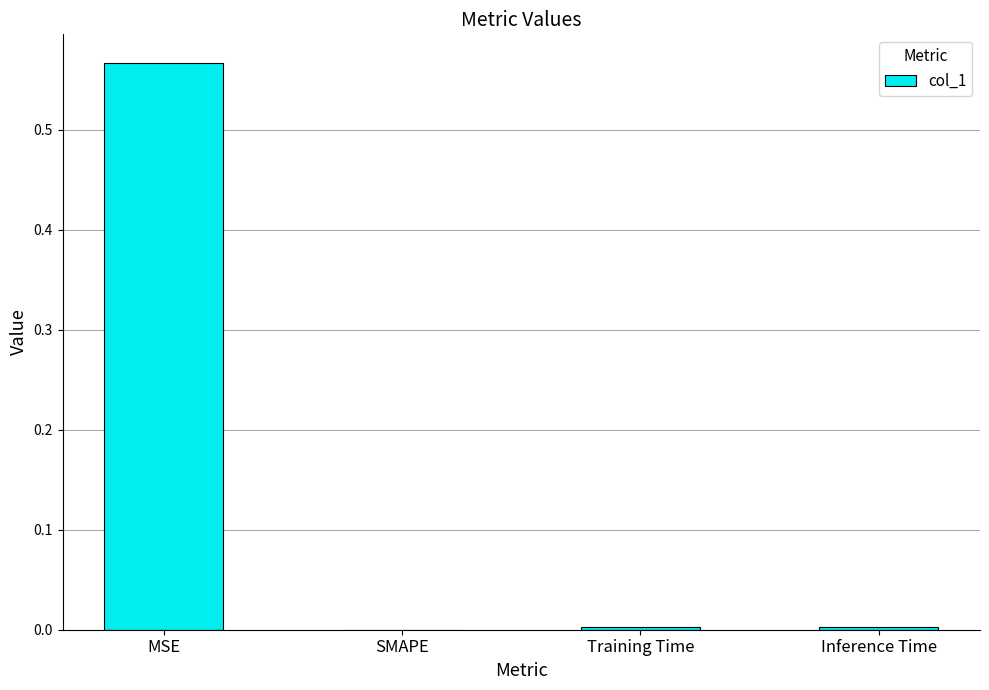

What is the change in value from MSE to SMAPE?

-0.6